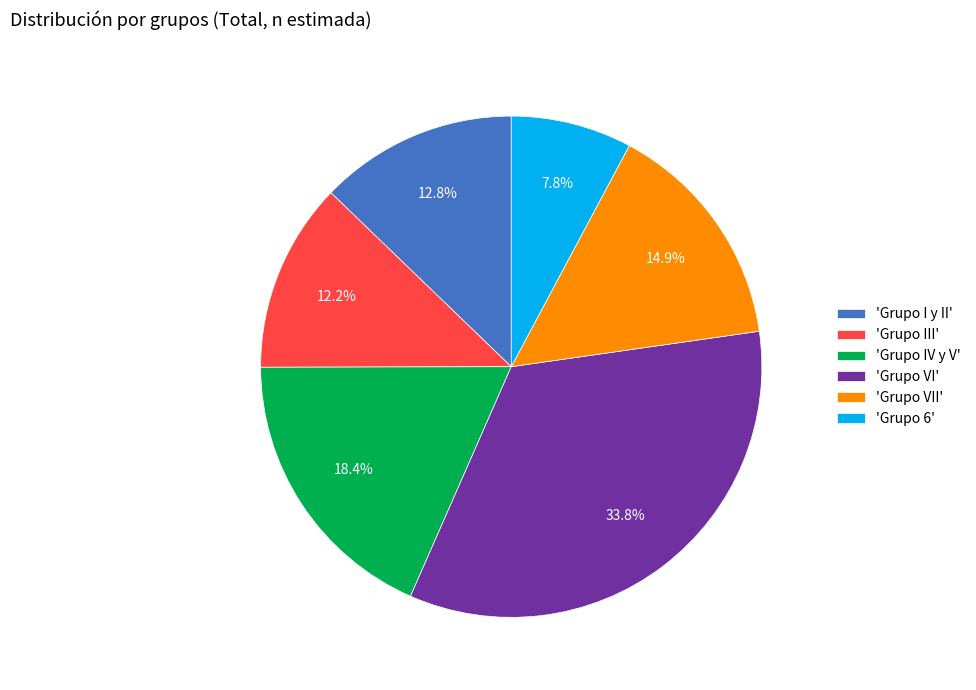

Rank the categories by value from lowest to highest.

'Grupo 6', 'Grupo III', 'Grupo I y II', 'Grupo VII', 'Grupo IV y V', 'Grupo VI'